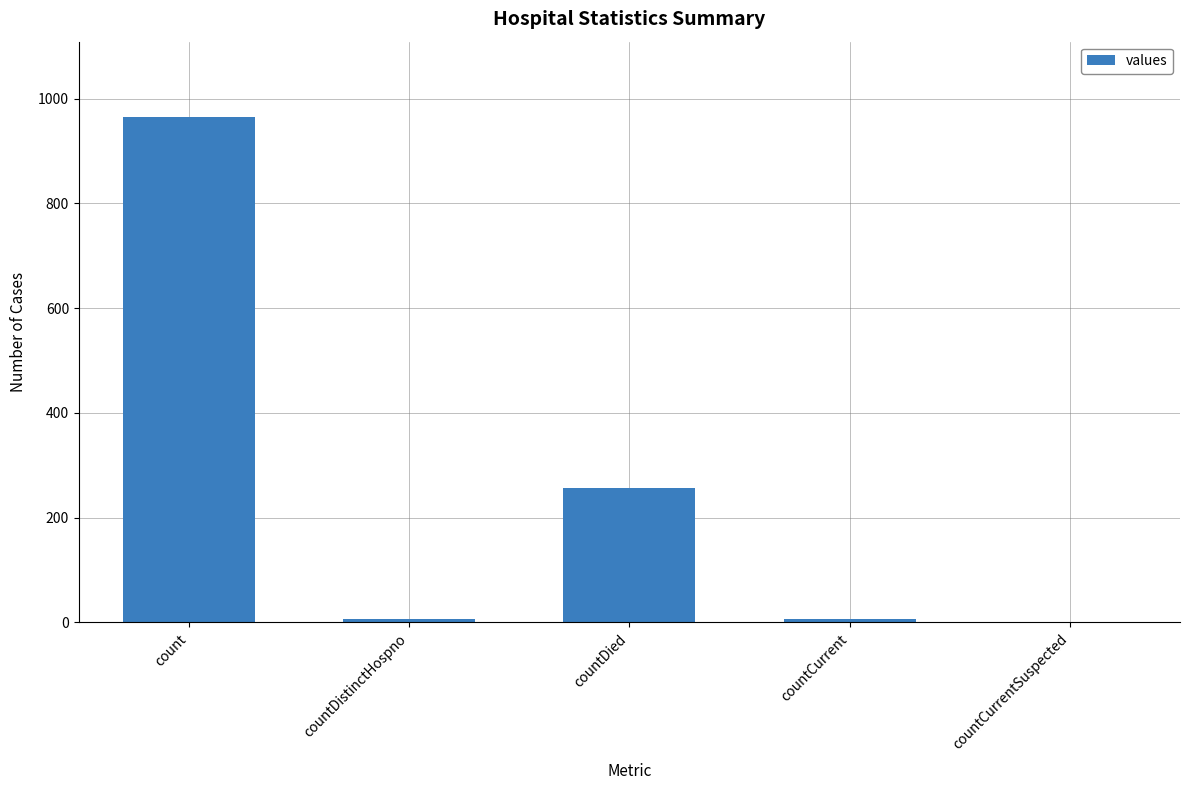

How many distinct data groups are displayed?

1